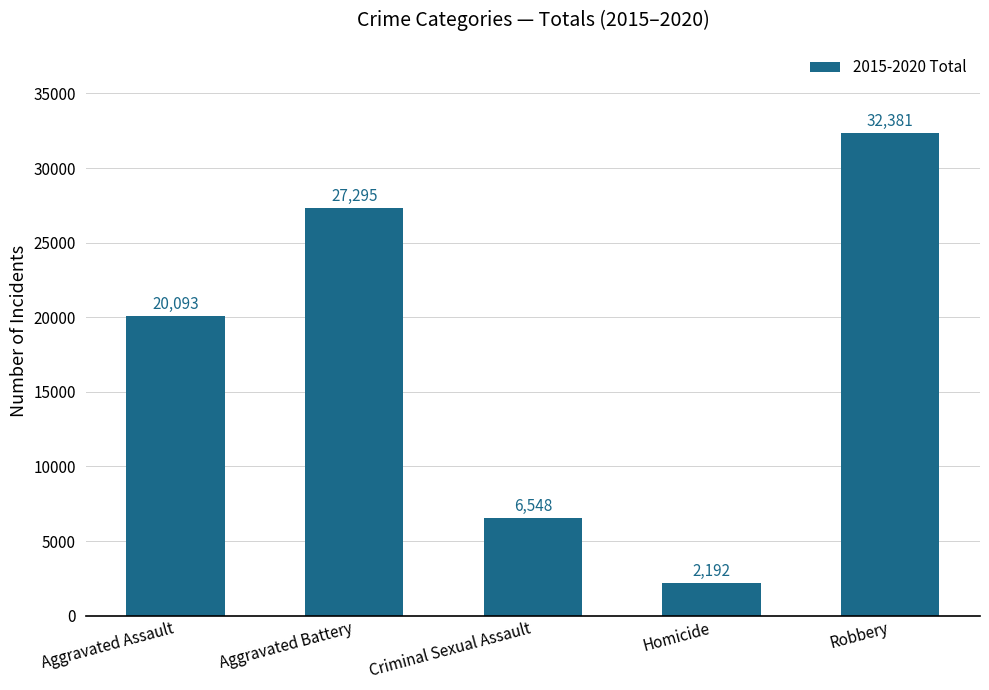

What is the greatest value displayed?

32381